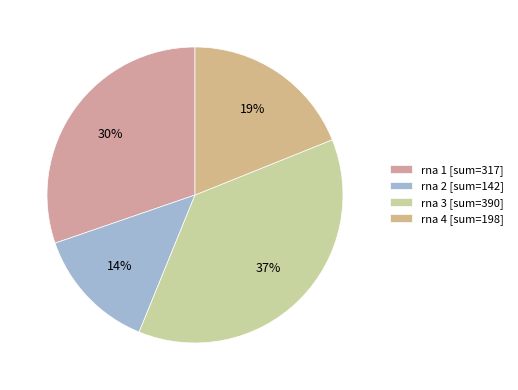

To the nearest percent, what is the average slice percentage?

25%